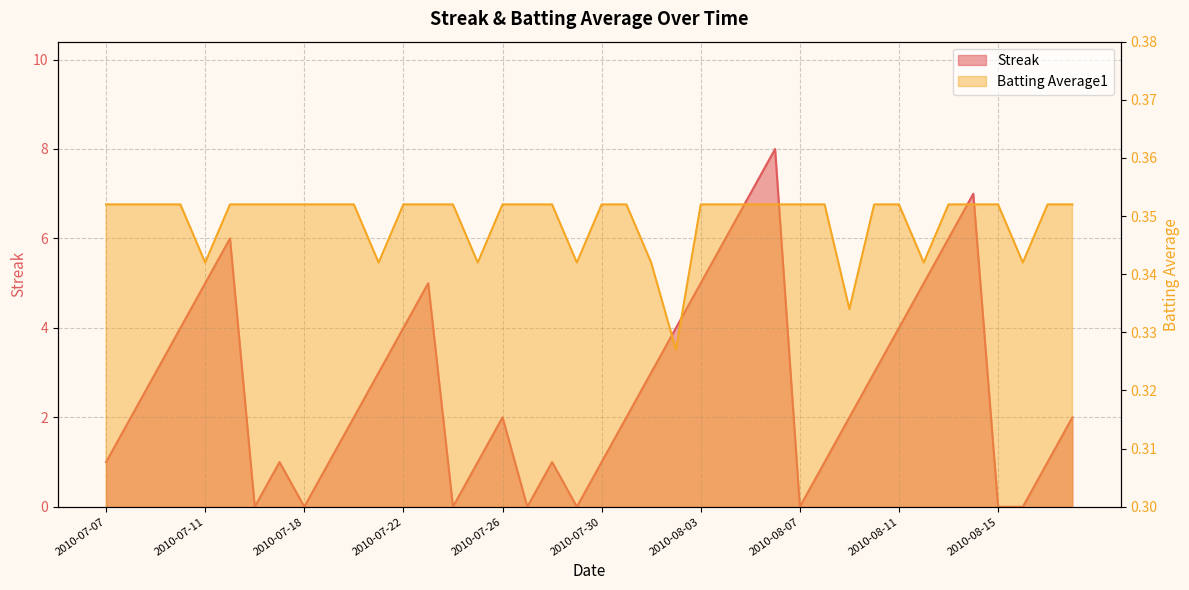

What is the maximum value shown in the chart?

8.0